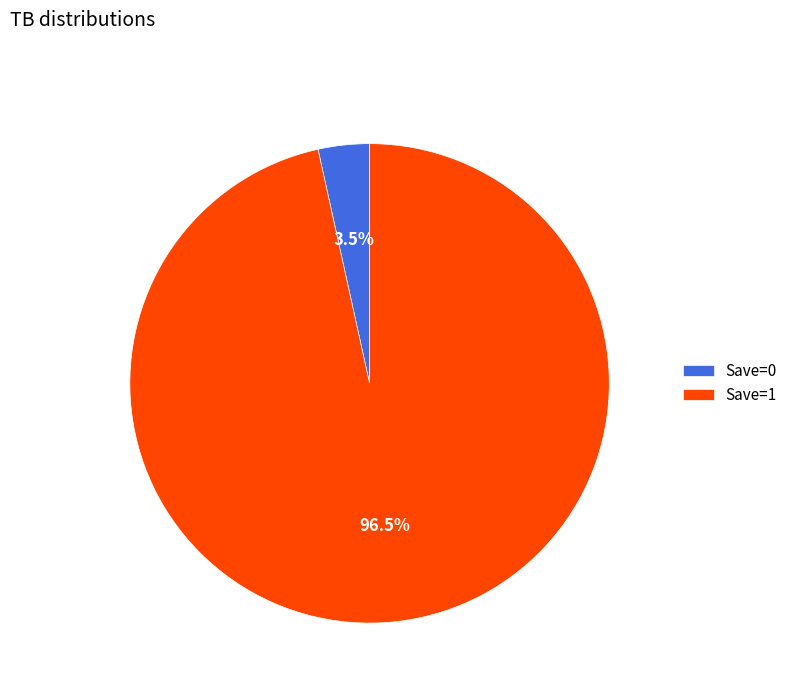

What is the majority slice?

Save=1